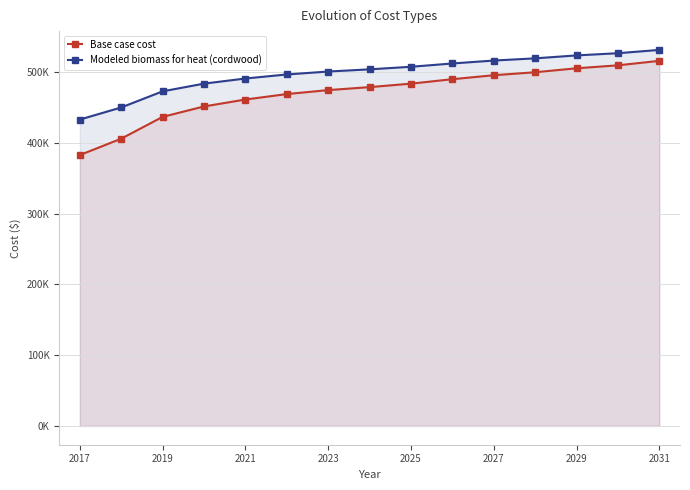

True or false: Base case cost and Modeled biomass for heat (cordwood) cross at least once.

False